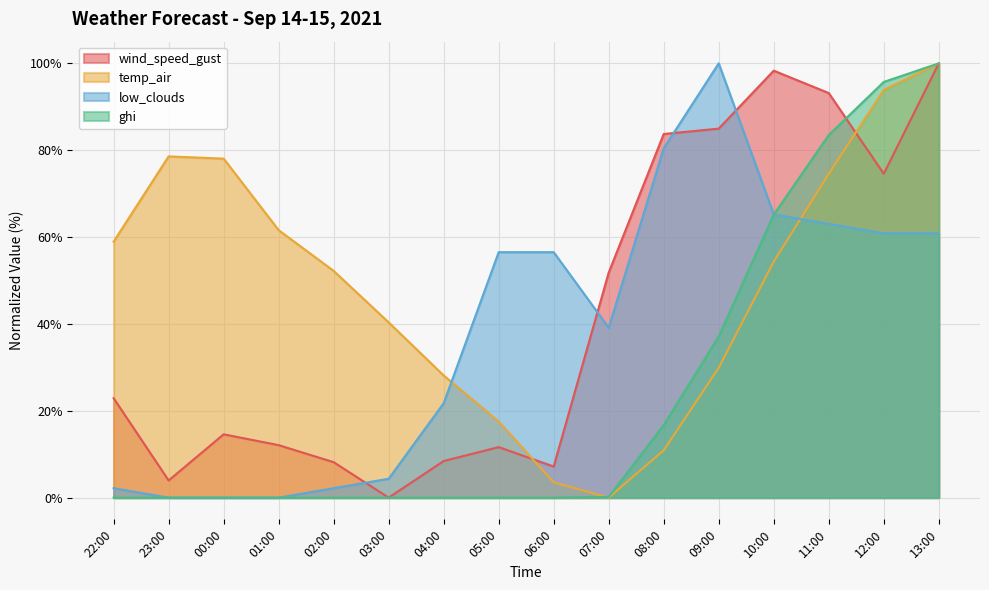

List the labels in order of ghi value, smallest first.

22:00, 23:00, 00:00, 01:00, 02:00, 03:00, 04:00, 05:00, 06:00, 07:00, 08:00, 09:00, 10:00, 11:00, 12:00, 13:00